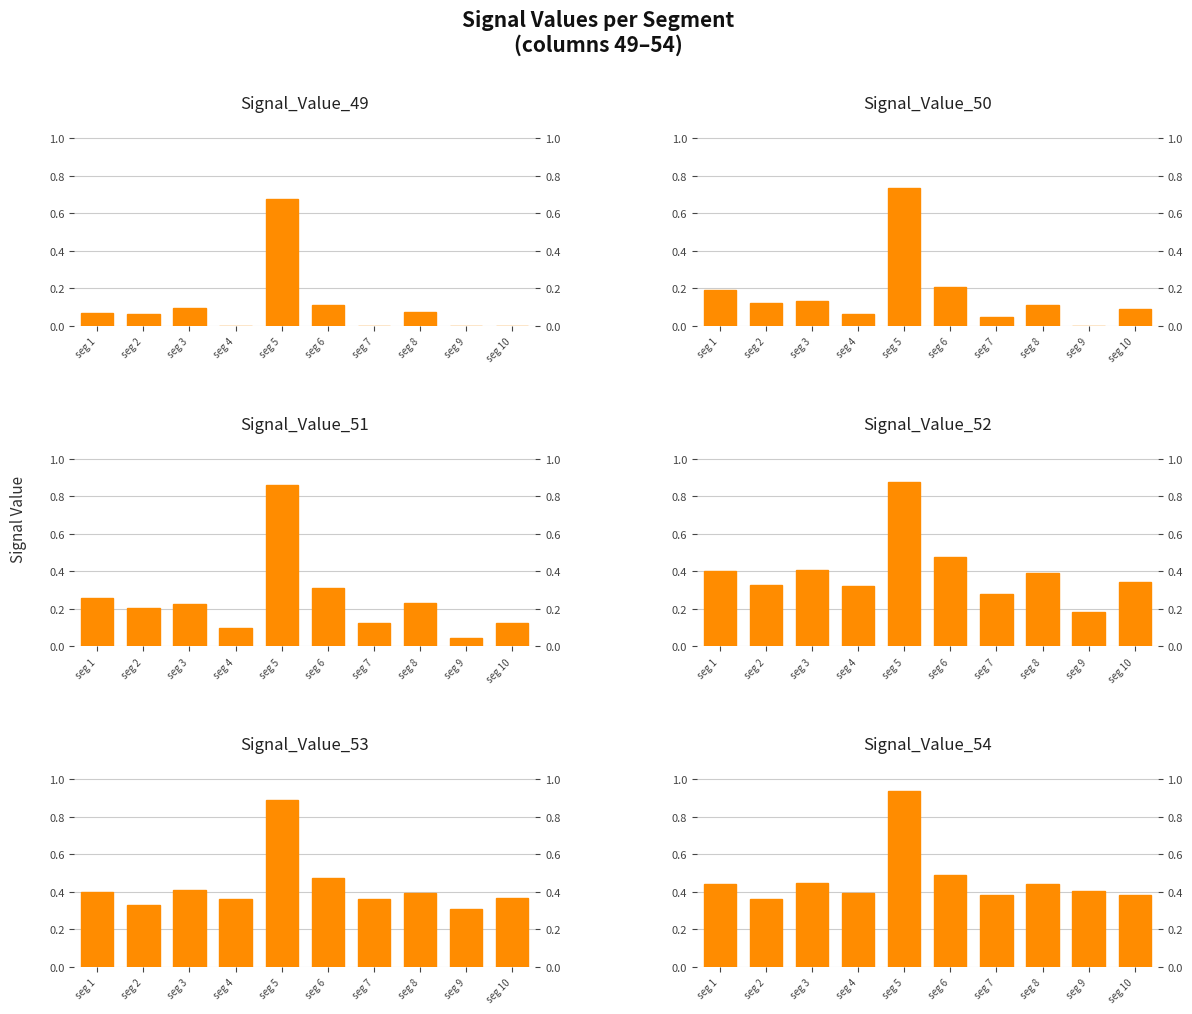

Where is Signal_Value_51 nearest to the value 0?

seg 9